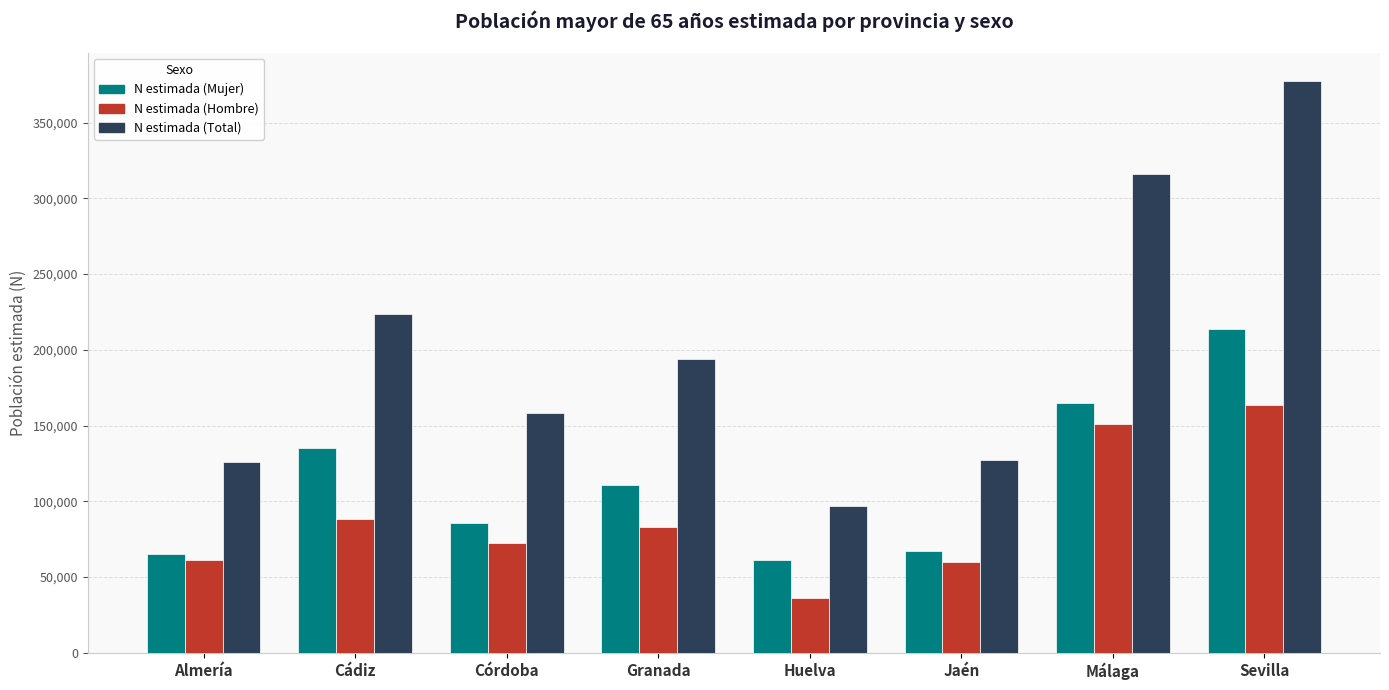

Which series has the largest total across all categories?

N estimada (Total)